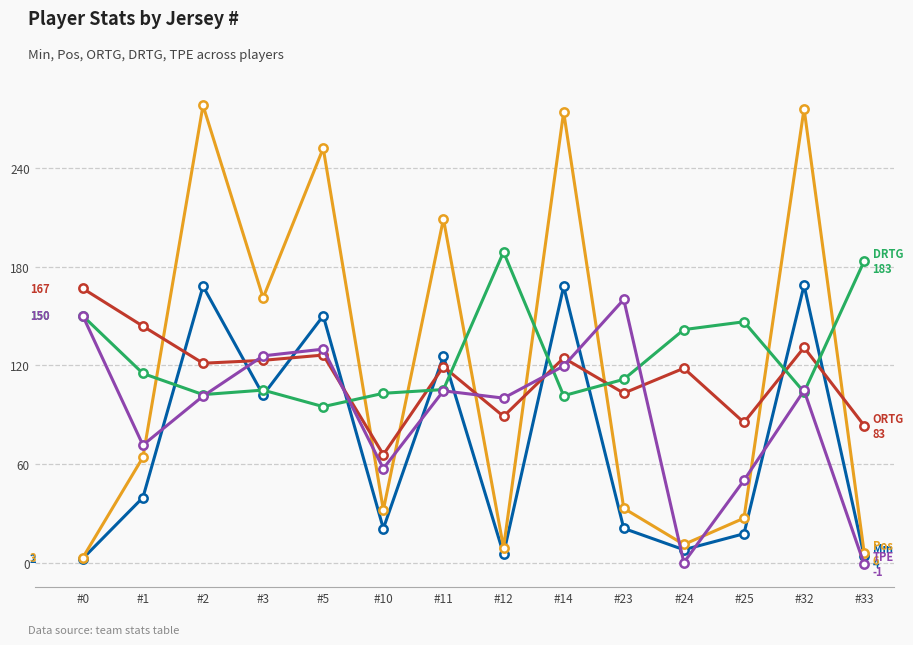

What is the difference between the highest and lowest values at #0?

164.2